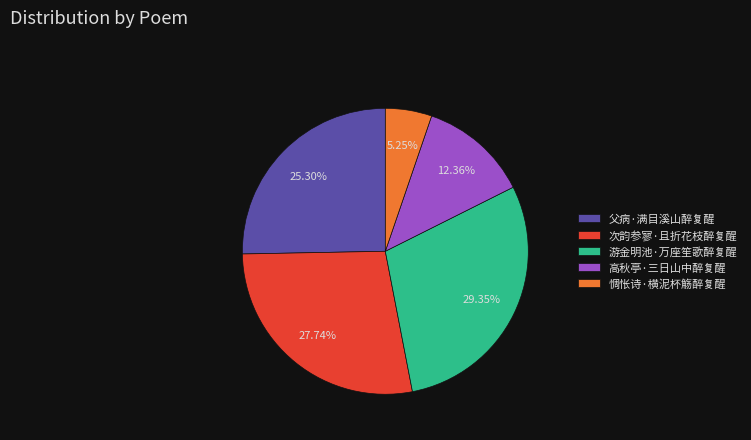

Rank the categories by value from highest to lowest.

游金明池·万座笙歌醉复醒, 次韵参寥·且折花枝醉复醒, 父病·满目溪山醉复醒, 高秋亭·三日山中醉复醒, 惆怅诗·横泥杯觞醉复醒